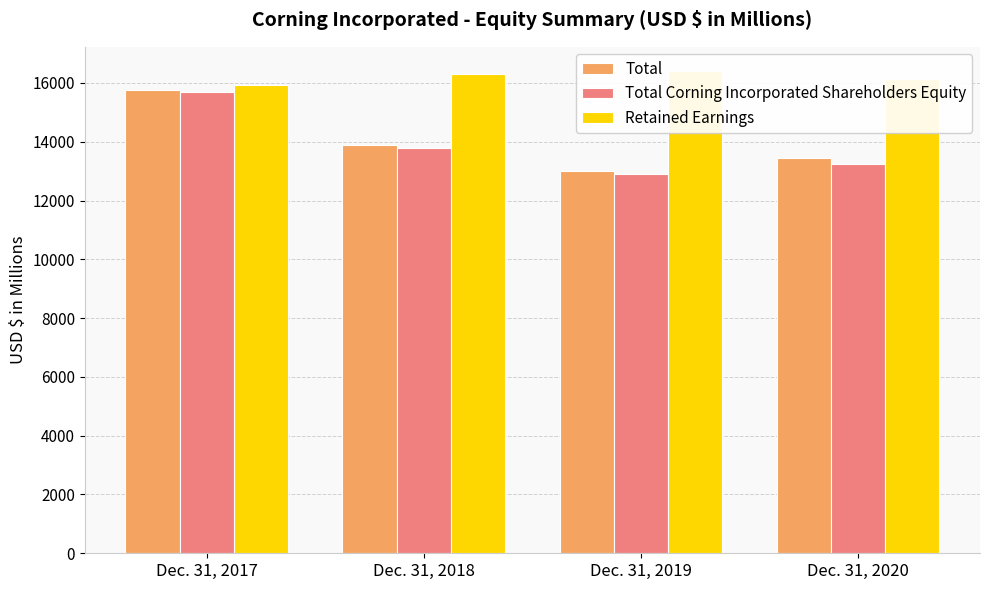

What is the maximum value for Total?

15770